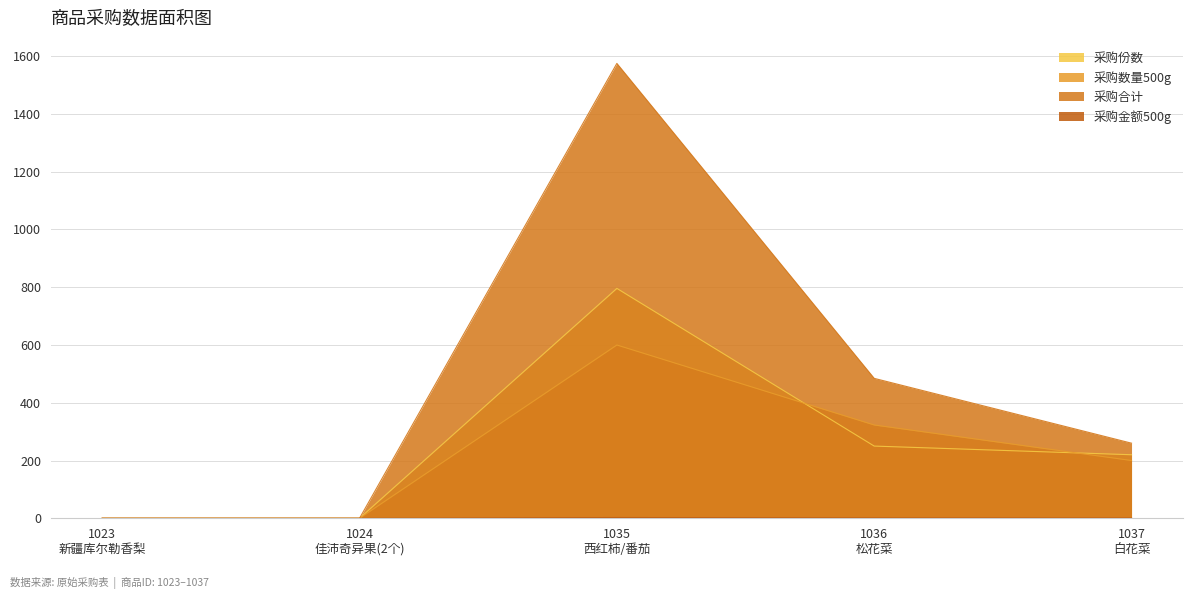

Rank the series by their maximum value, from lowest to highest.

采购金额500g, 采购数量500g, 采购份数, 采购合计